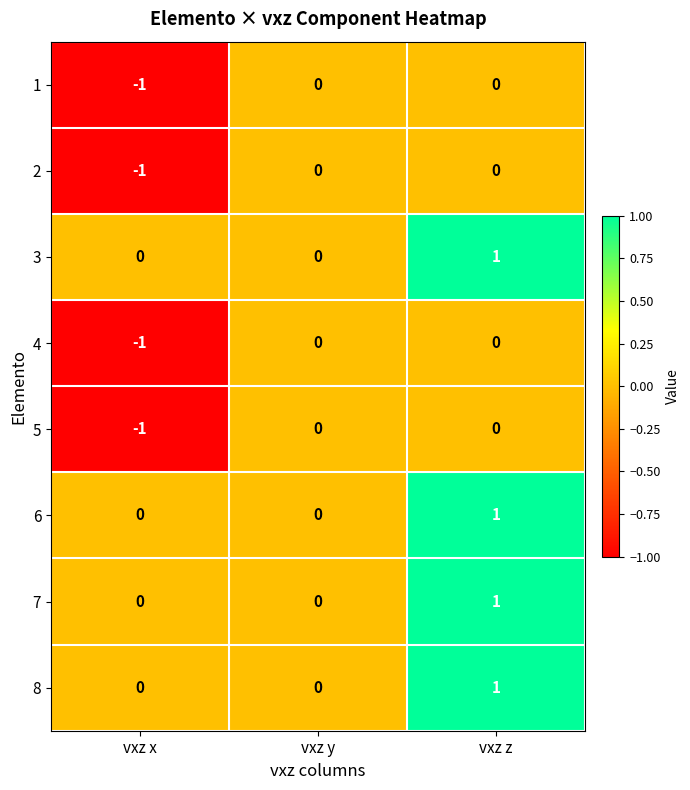

How many data points does each series have?

3